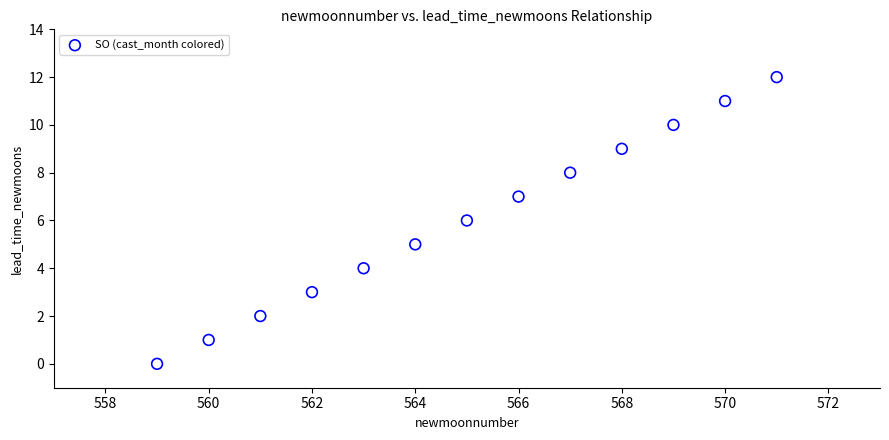

What is the range of Y values (max minus min)?

12